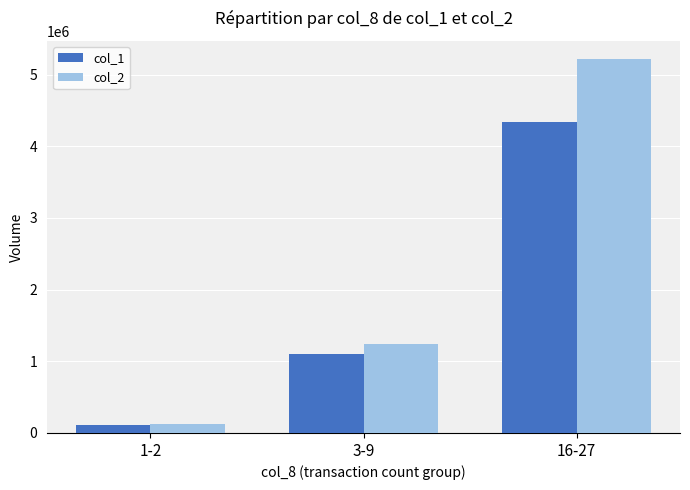

What is the value of the col_2 bar at the 3rd from the left?

5211090